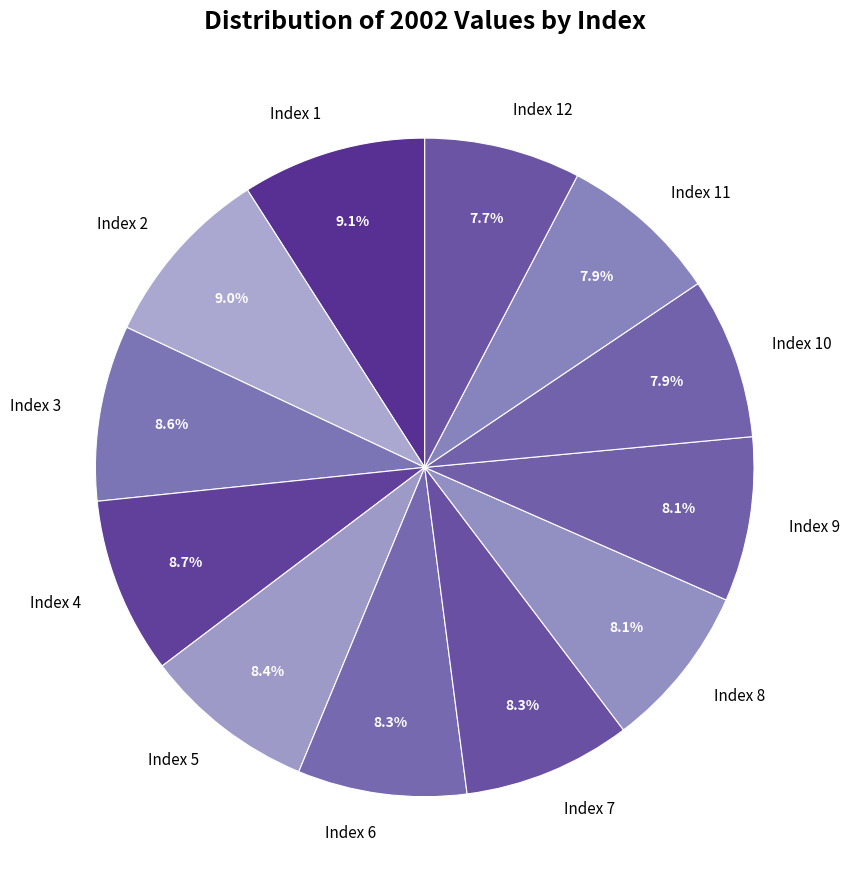

Is there any slice that represents more than half of the pie?

No